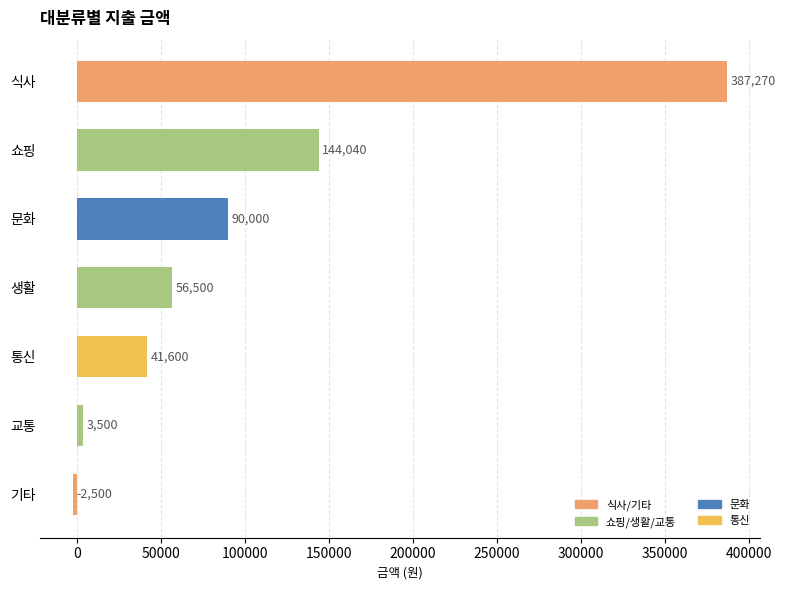

Does the chart contain stacked bars?

No